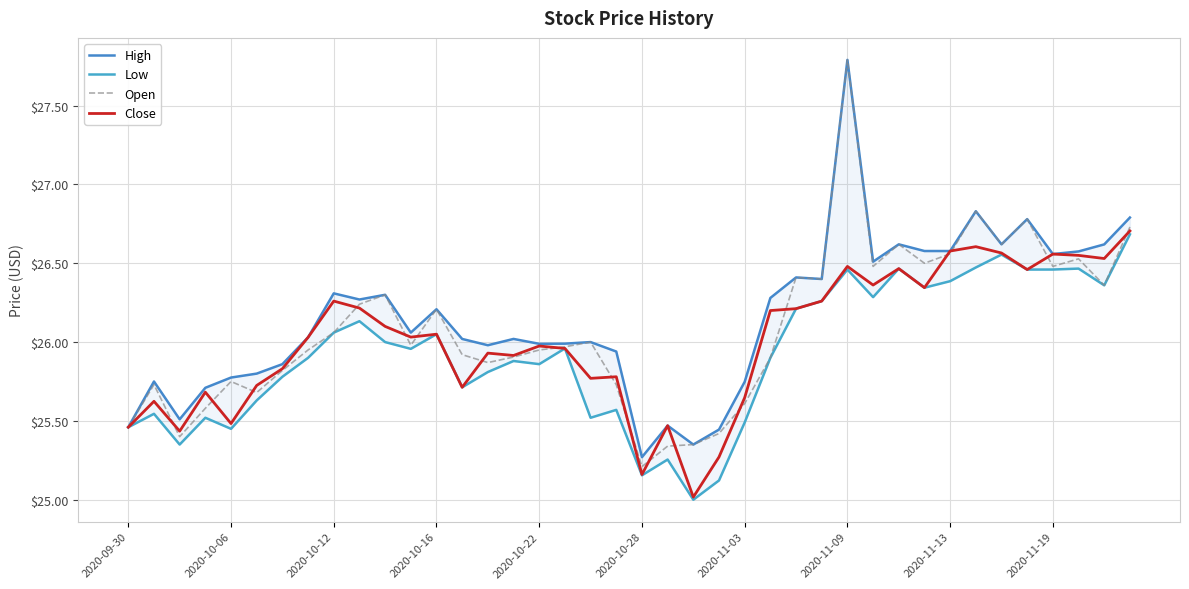

What is the maximum value for Low?

26.7